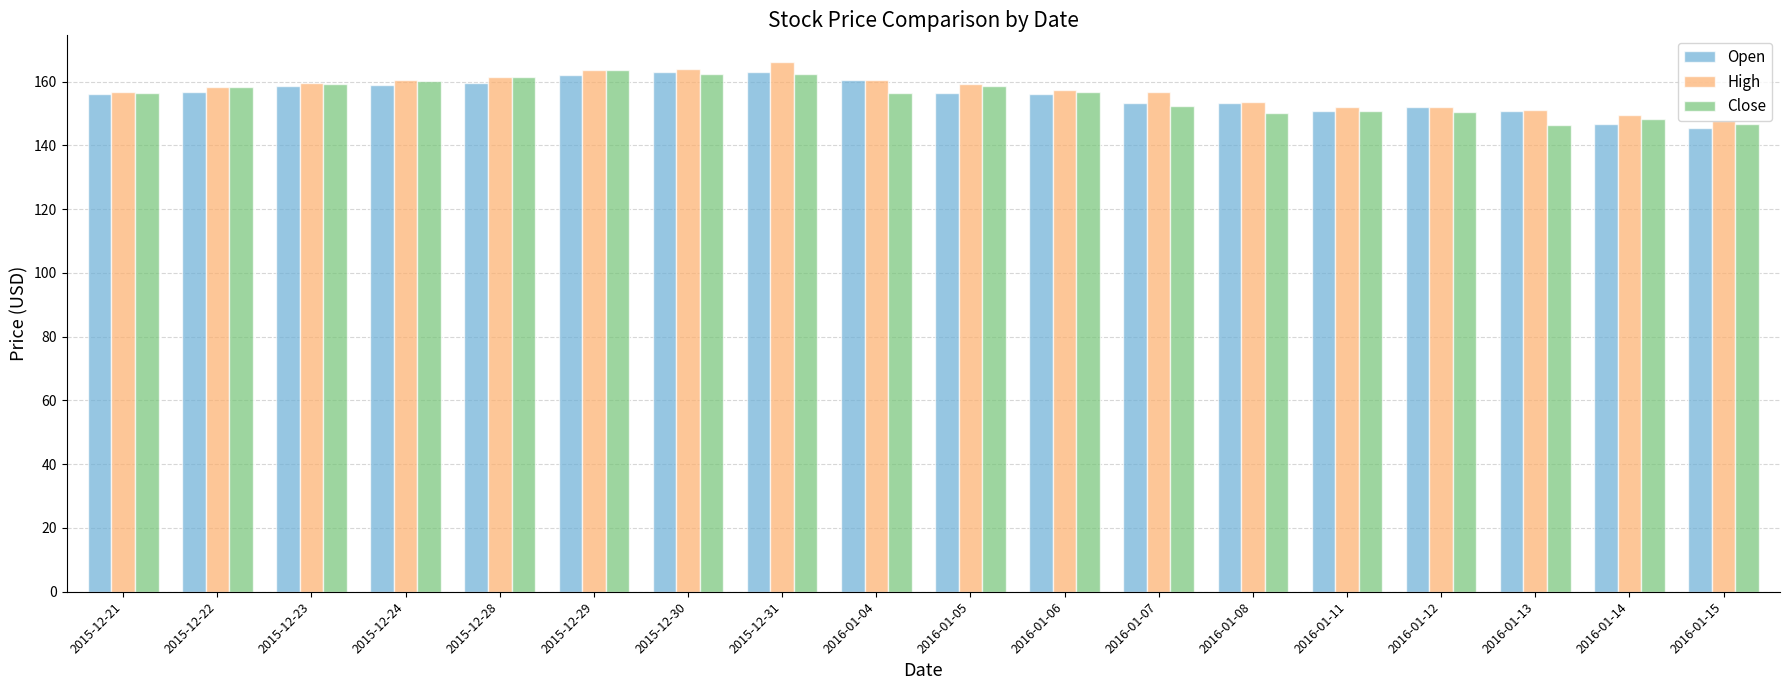

What is the minimum value for Close?

146.4